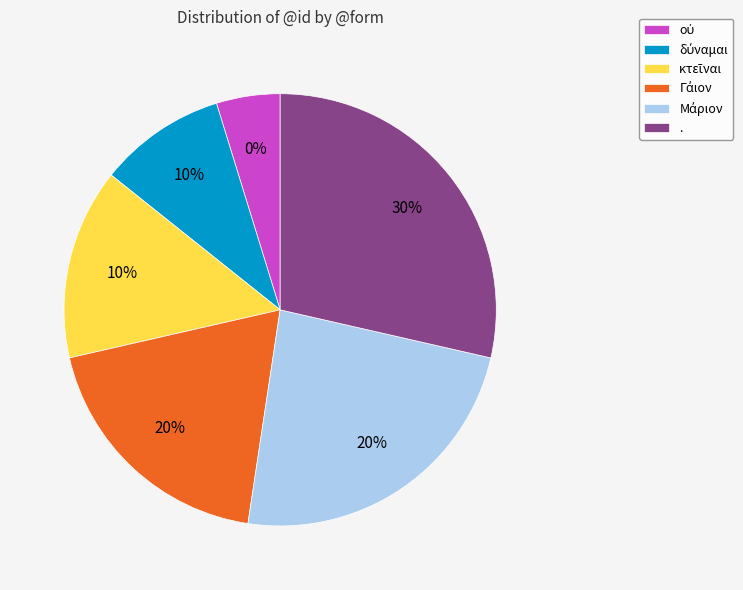

Is there any slice that represents more than half of the pie?

No